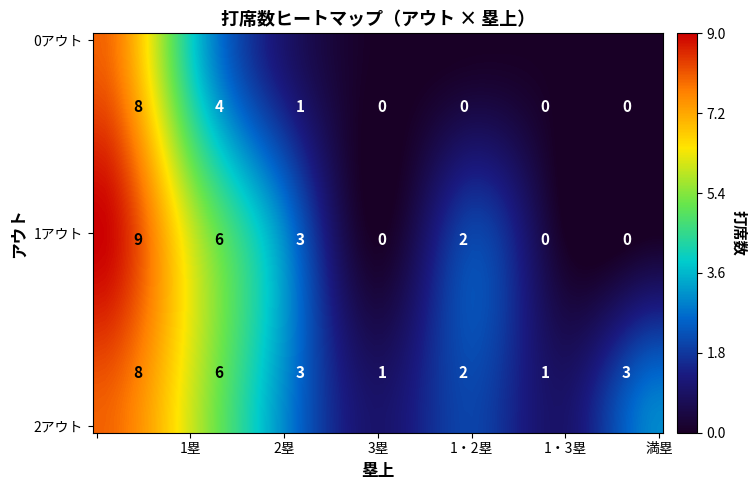

Is it true that 2アウト equals 3 at ?

False